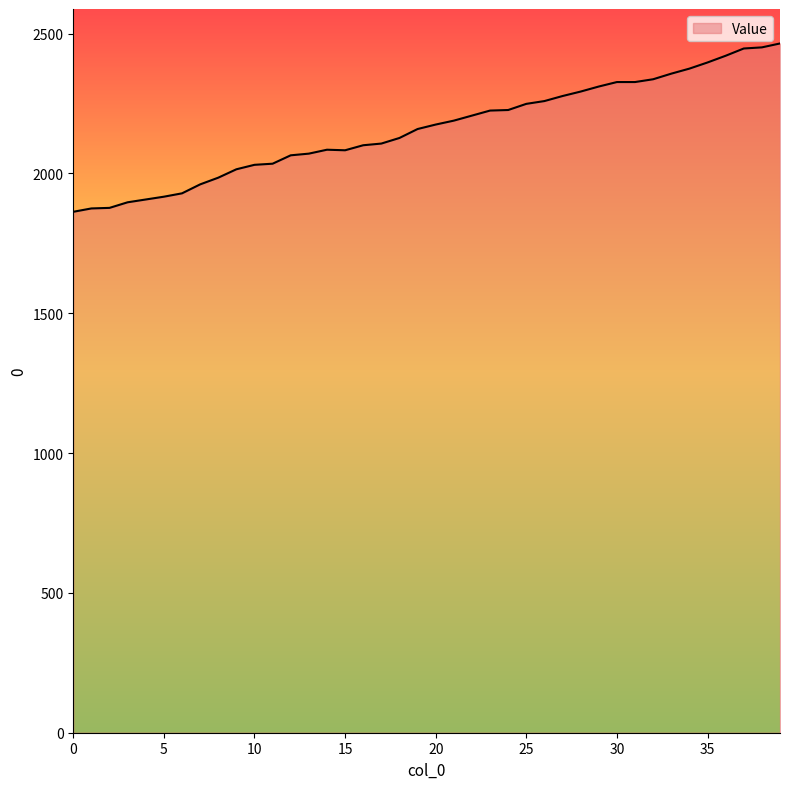

What is the smallest value displayed?

1863